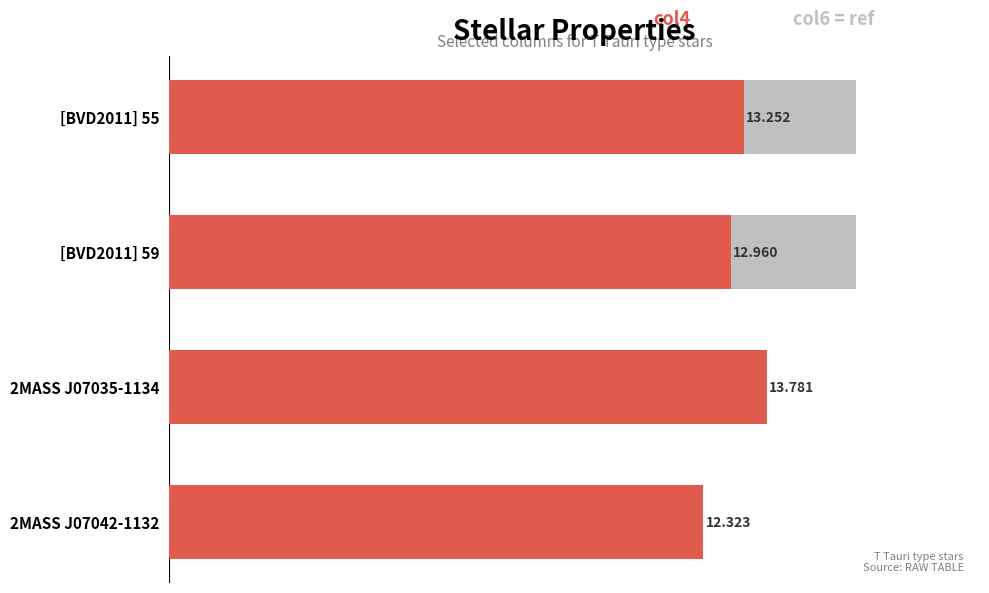

The col4 (magnitude) series shows 18.6 at 2MASS J07035-1134. True or false?

False